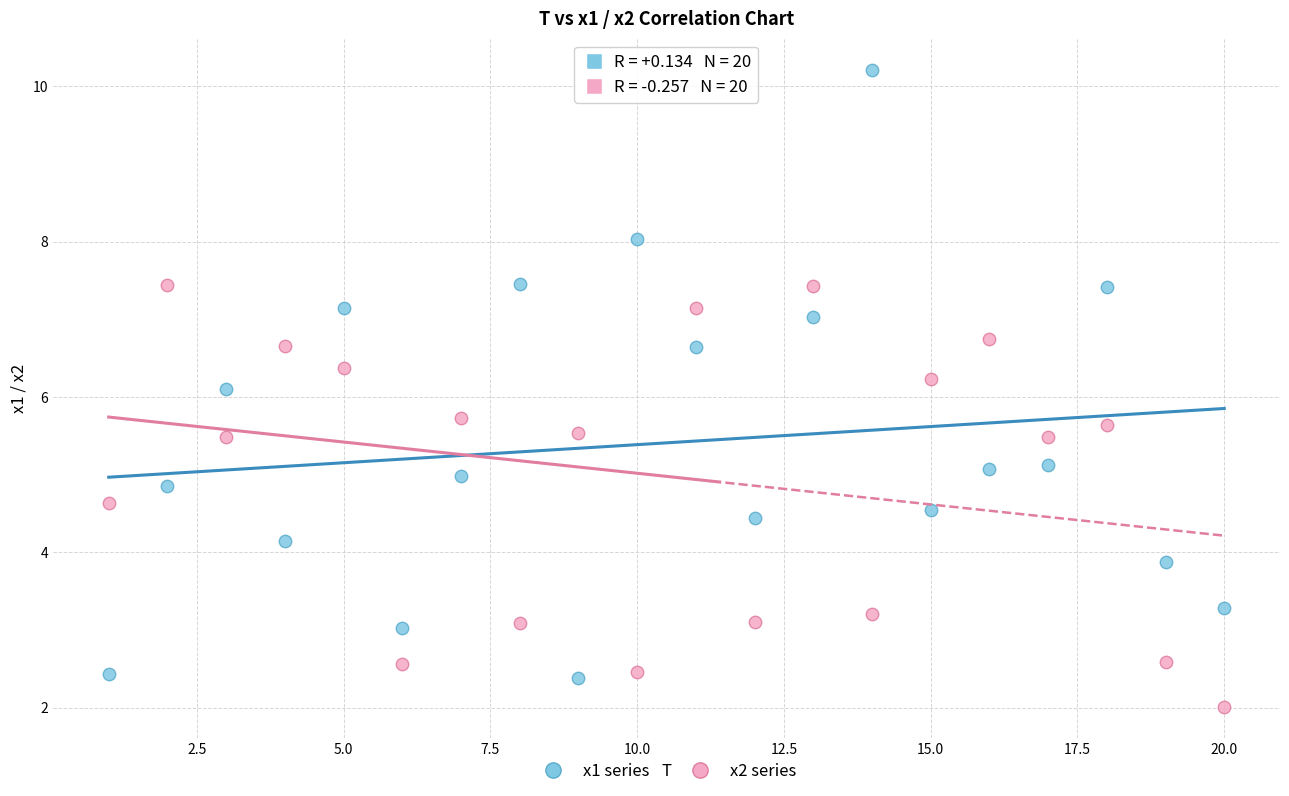

Across all series, what Y value is closest to 6?

6.1